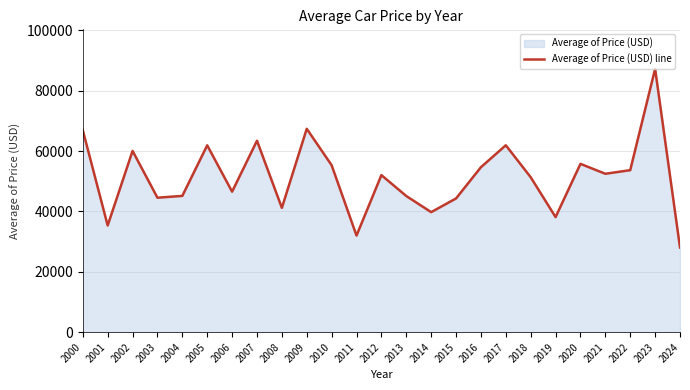

Count the number of values greater than 52048.

13